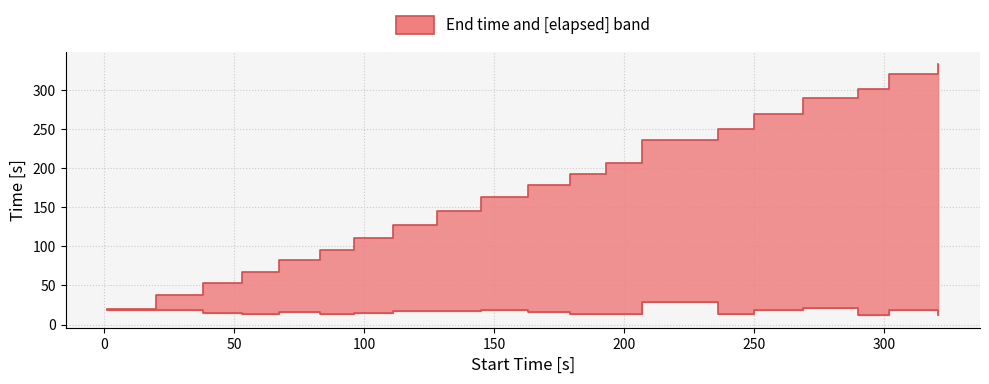

How many categories are shown in the chart?

20